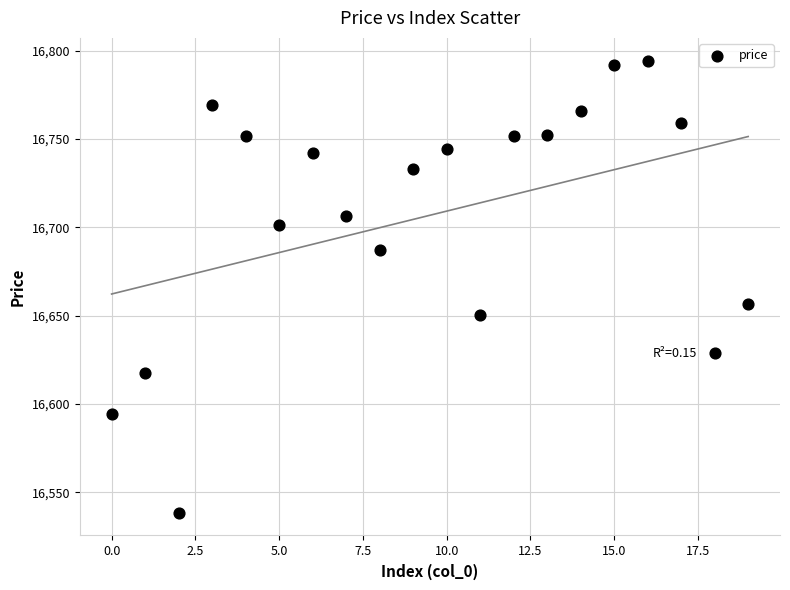

What Y value in the scatter plot is closest to 16666?

16656.4